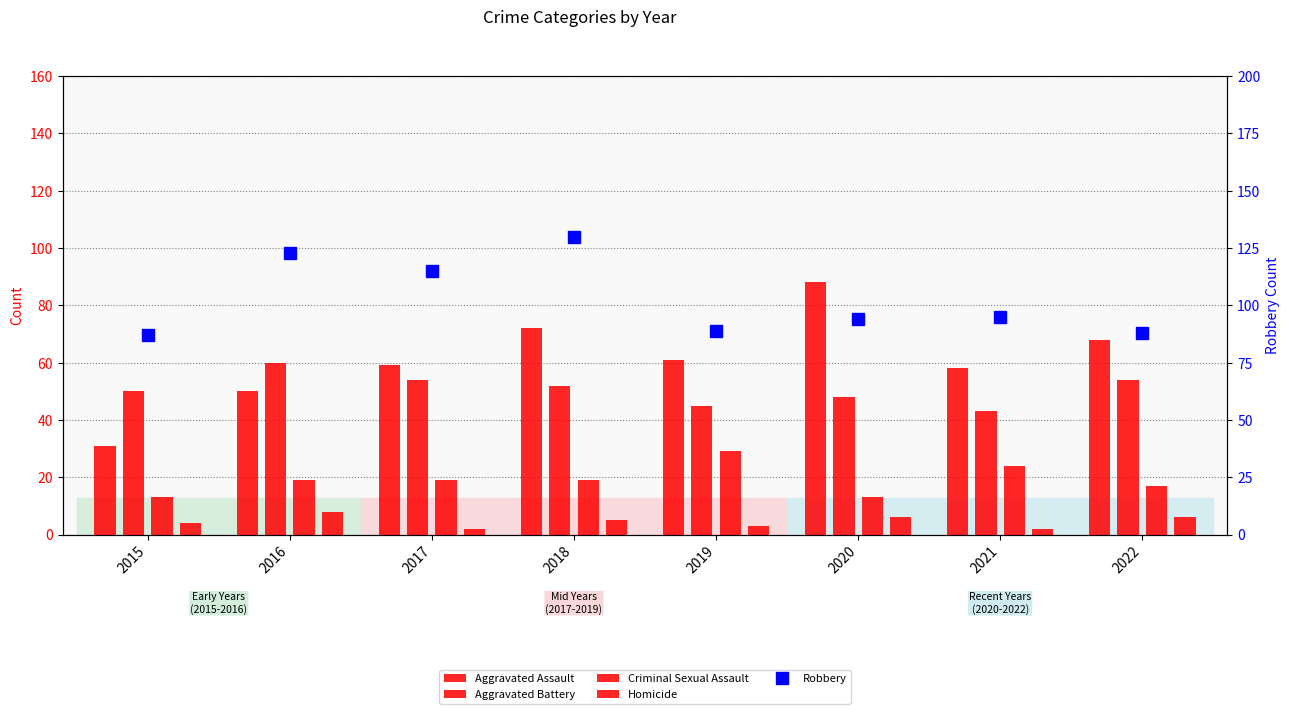

Rank the series at 2022 from lowest to highest value.

Homicide, Criminal Sexual Assault, Aggravated Battery, Aggravated Assault, Robbery